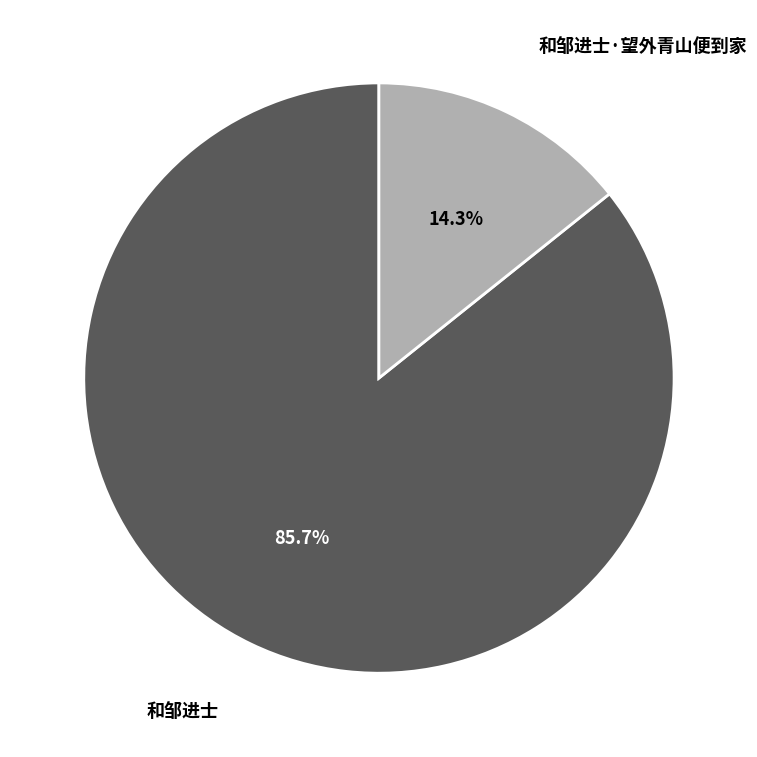

Which slice is the largest?

和邹进士